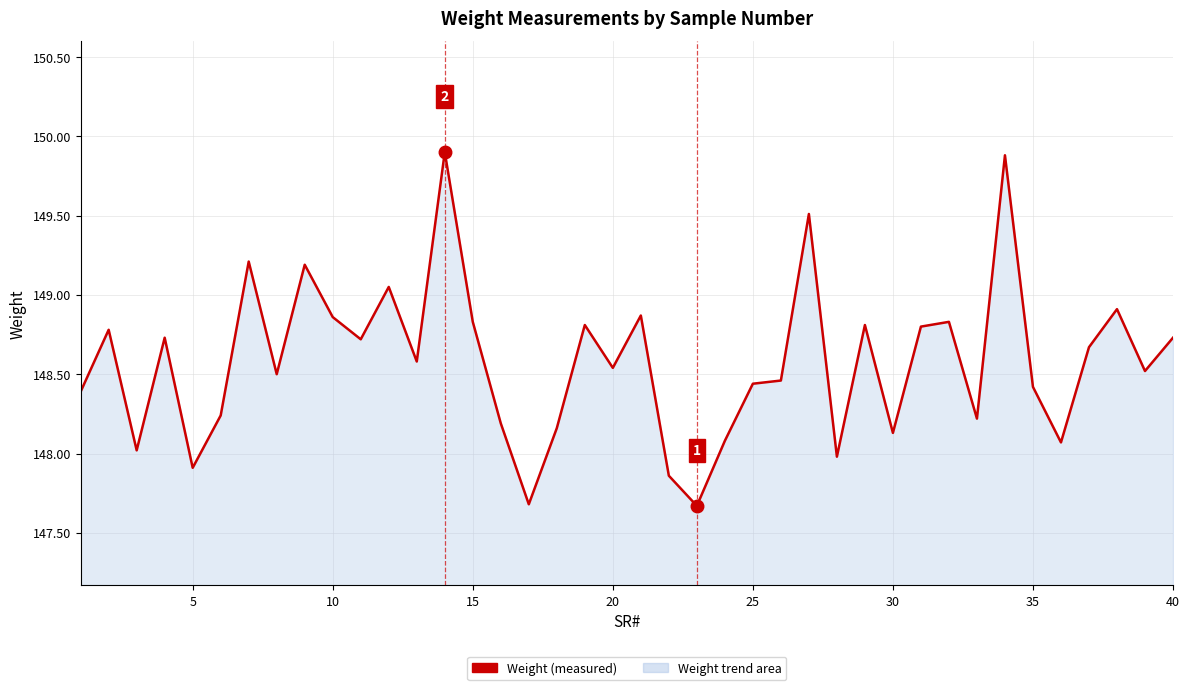

What is the difference between the maximum and minimum values?

2.2